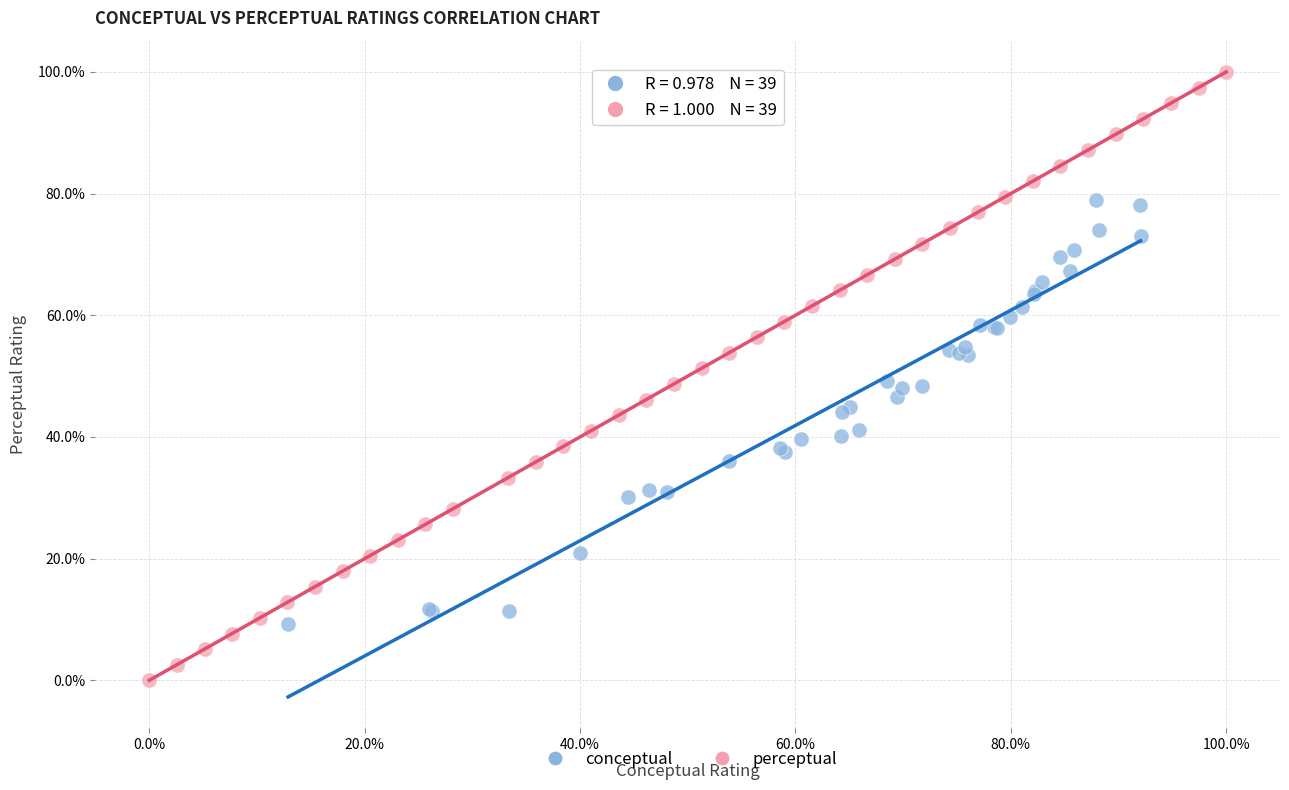

Which series contains the highest Y value?

perceptual